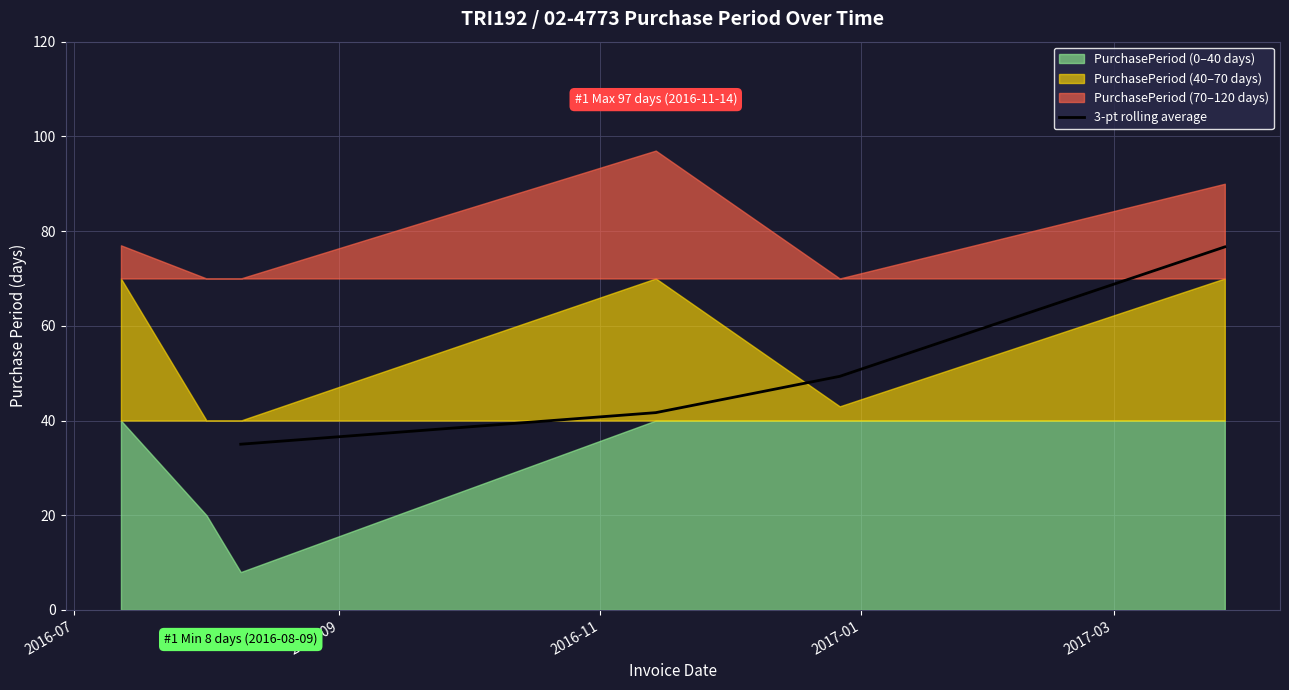

What is the lowest value of the 3-pt rolling average series?

35.0